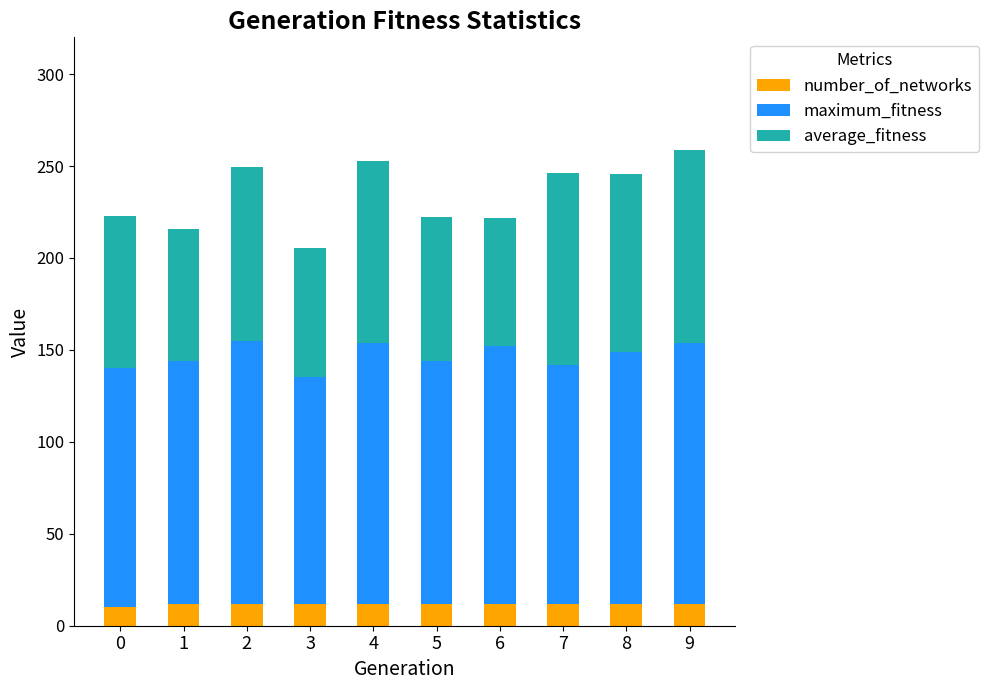

What is the sum of all number_of_networks values?

118.0